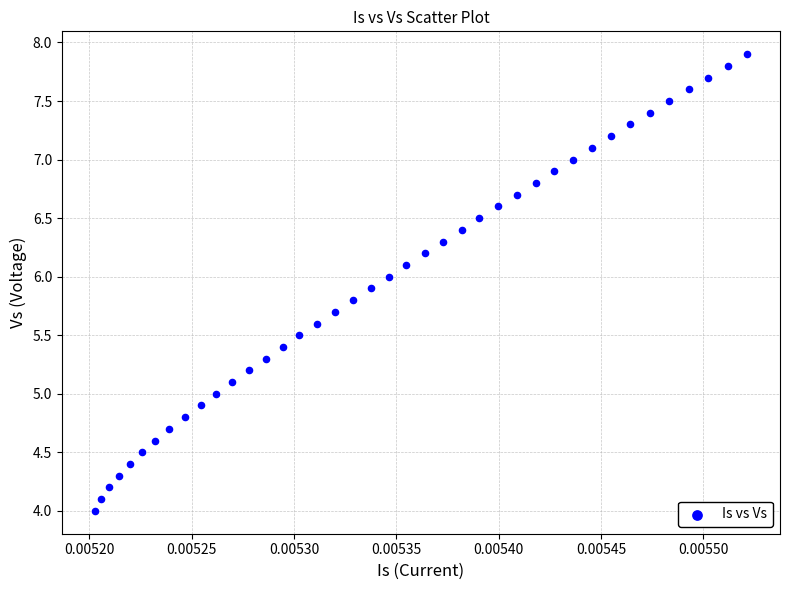

What is the range of Y values (max minus min)?

3.9